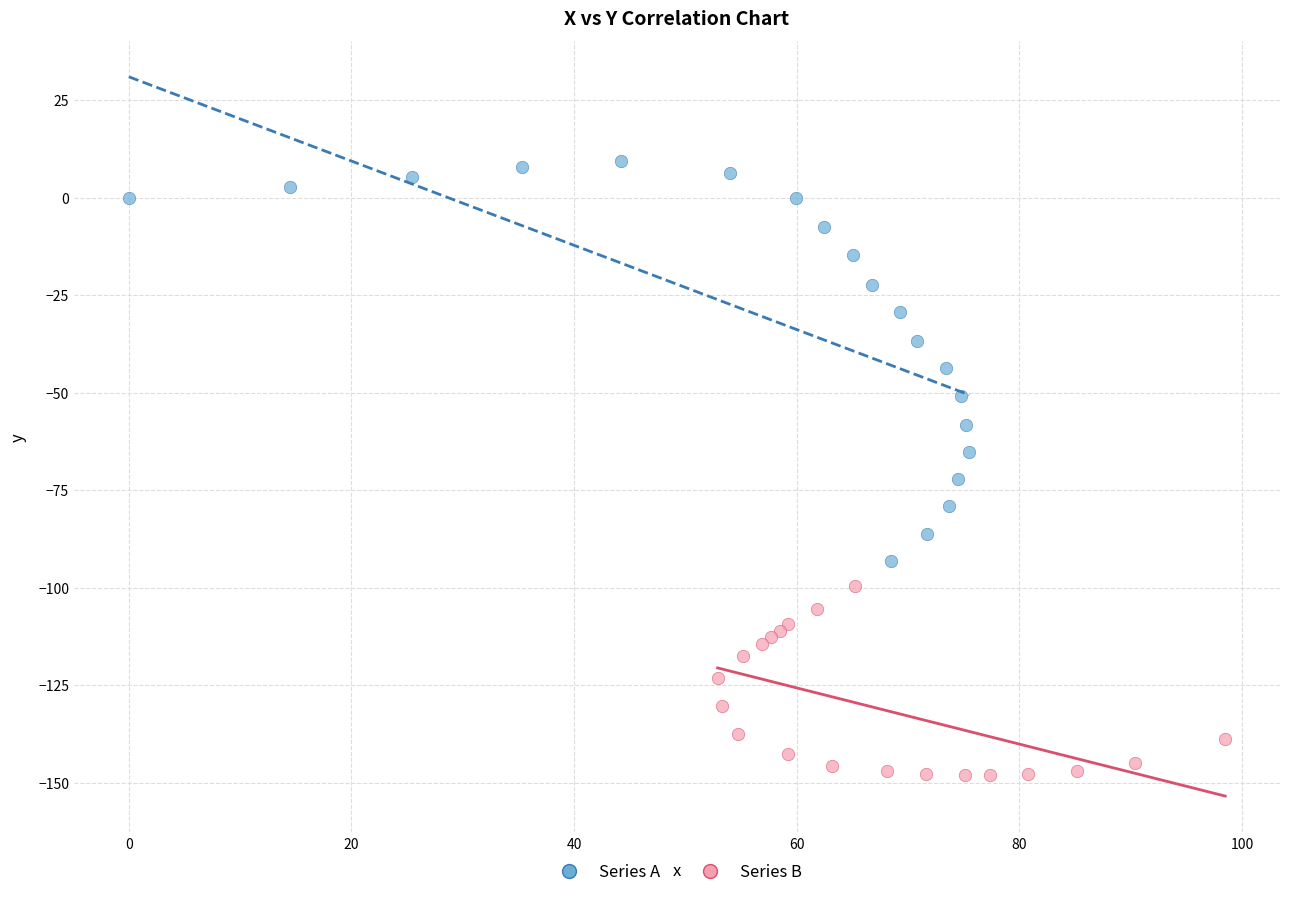

Which series contains the highest Y value?

Series A